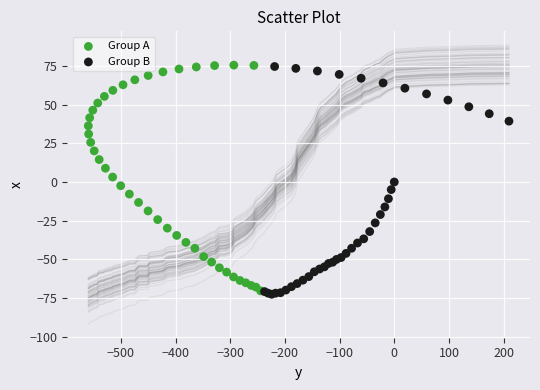

What are all the series names shown in the legend?

Group A, Group B